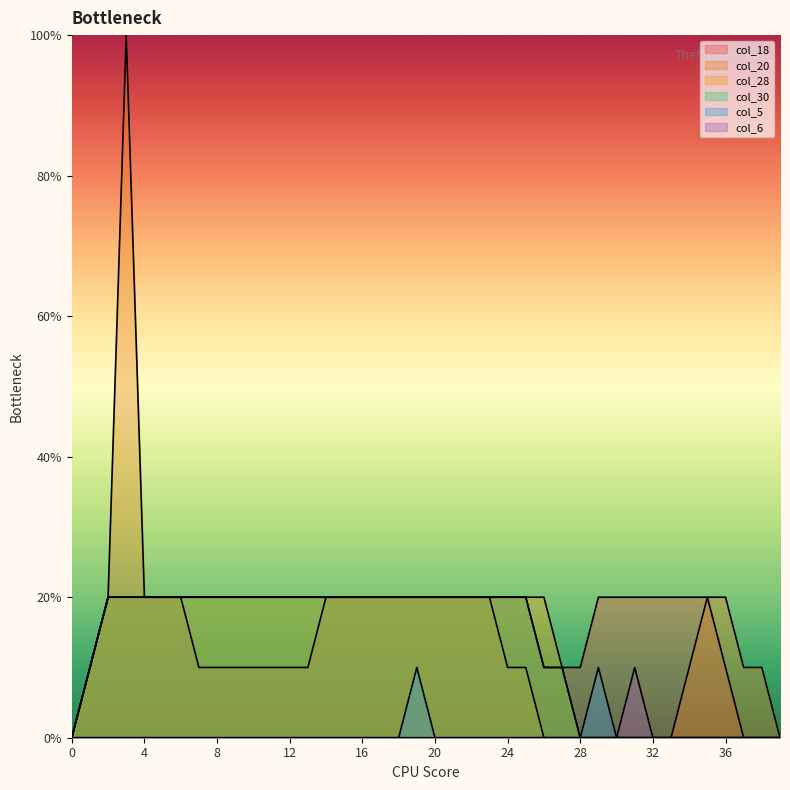

How many lines are shown in the chart?

6